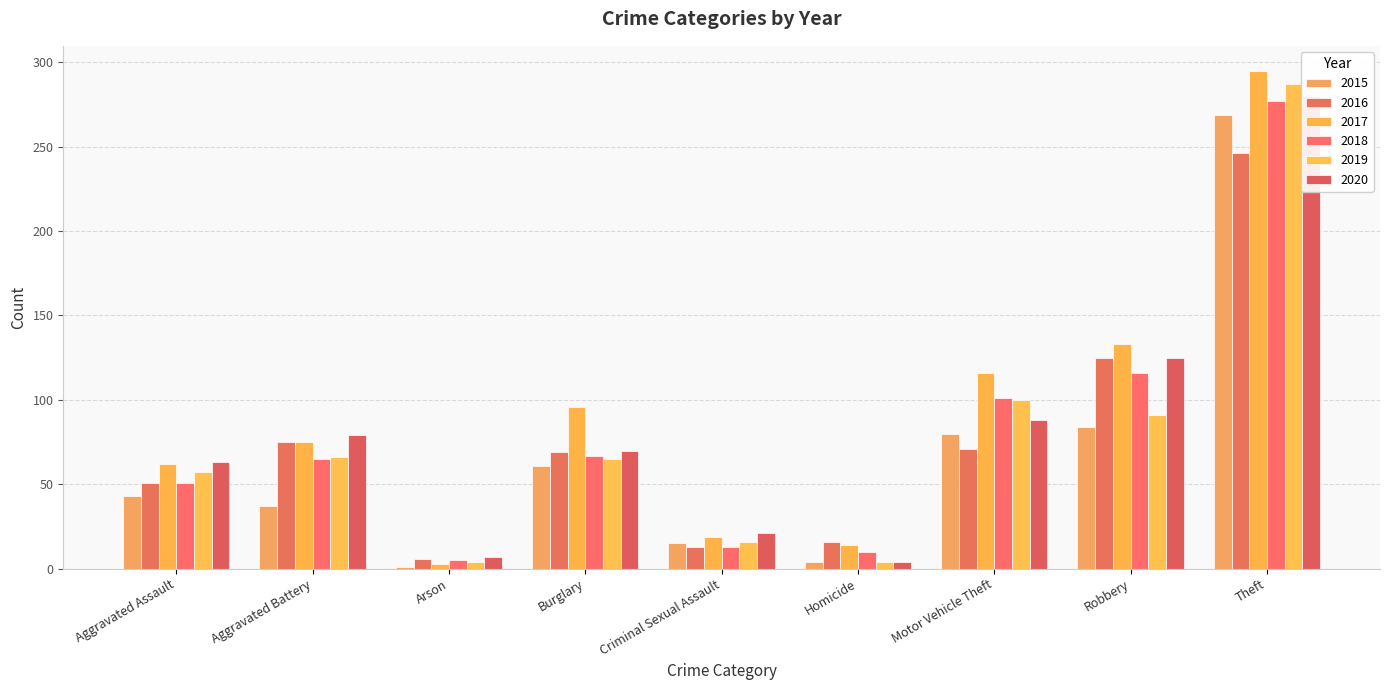

What position from the right is Burglary?

6